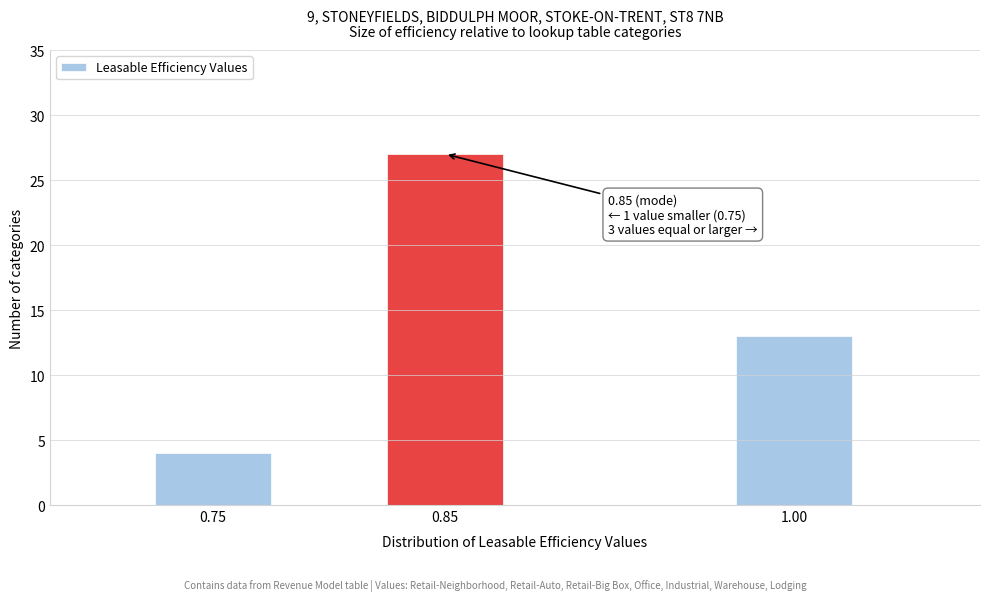

Reading left to right, list all the values displayed in this chart.

4	27	13